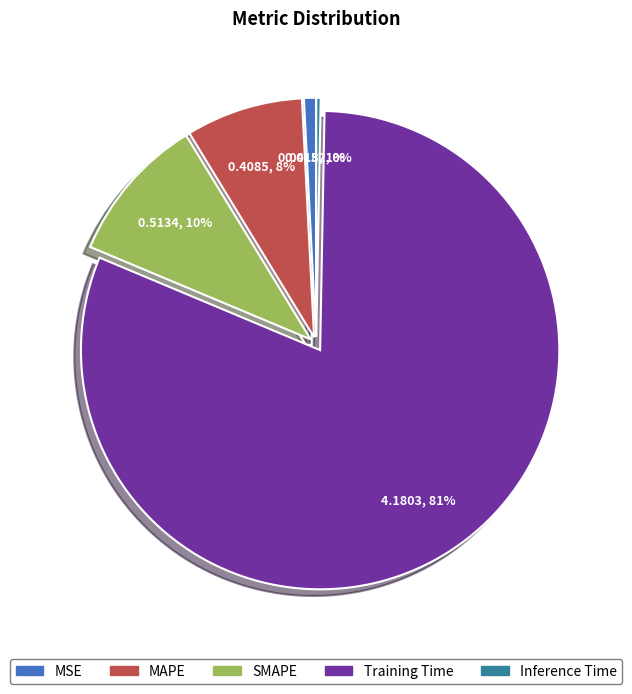

Rank the categories by value from lowest to highest.

Inference Time, MSE, MAPE, SMAPE, Training Time